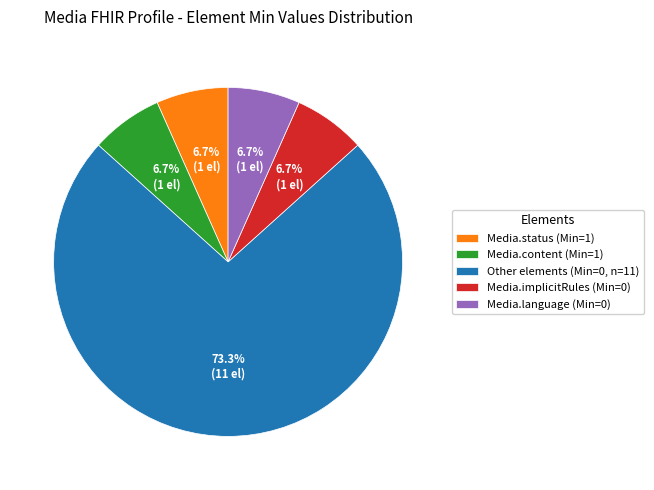

To the nearest percent, what is the average slice percentage?

20%